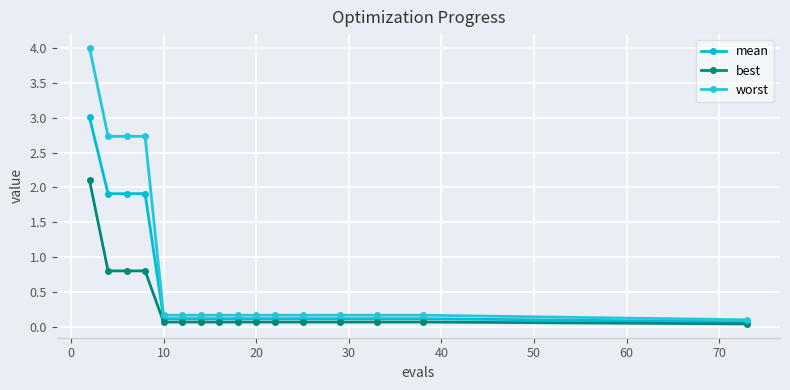

True or false: worst and best intersect in this chart.

False